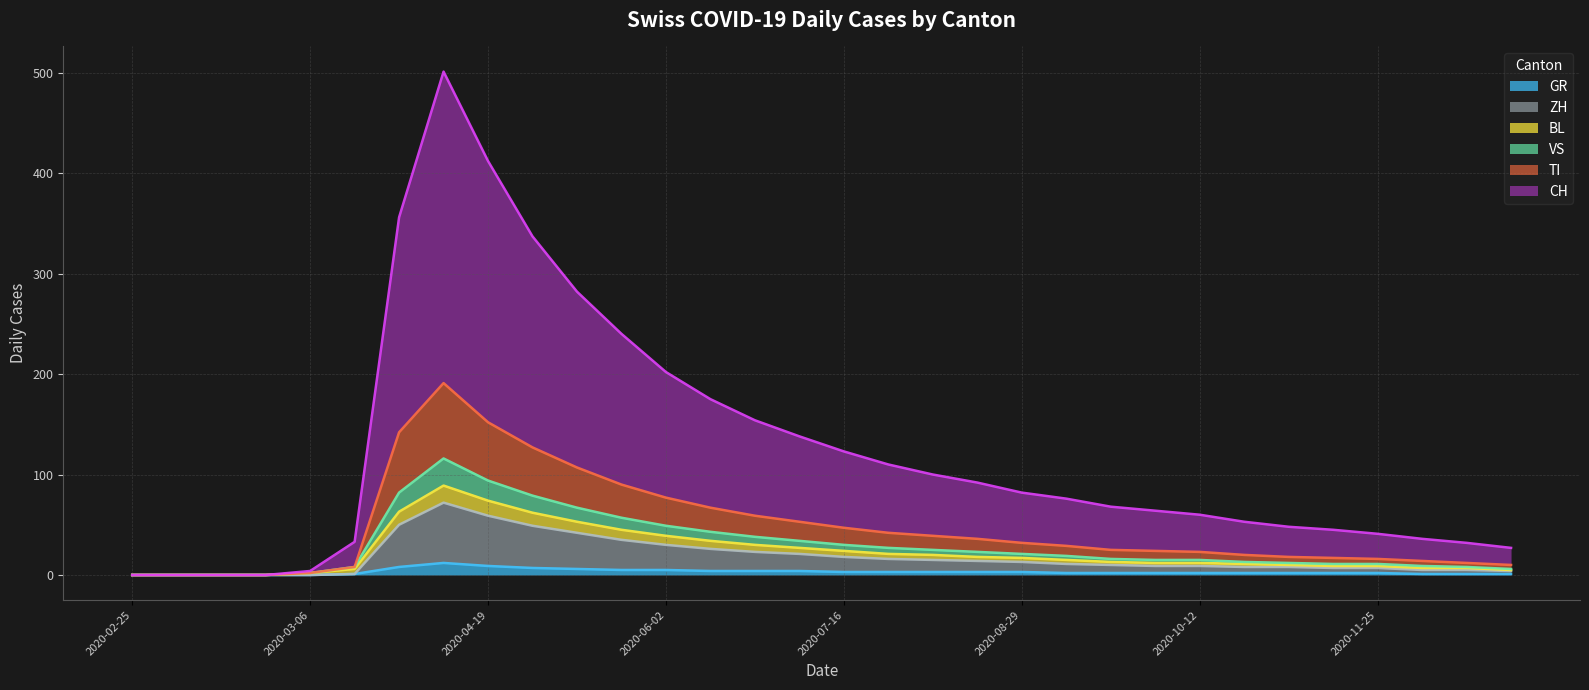

How many lines are shown in the chart?

6